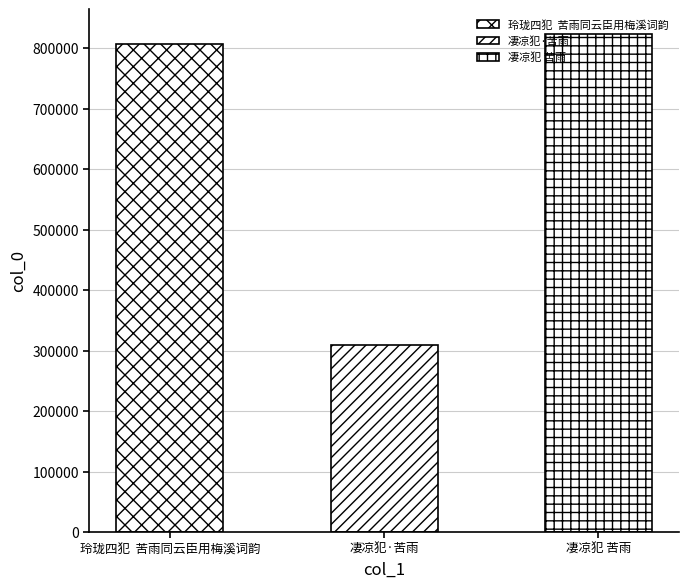

What is the difference between the maximum and minimum values?

514297